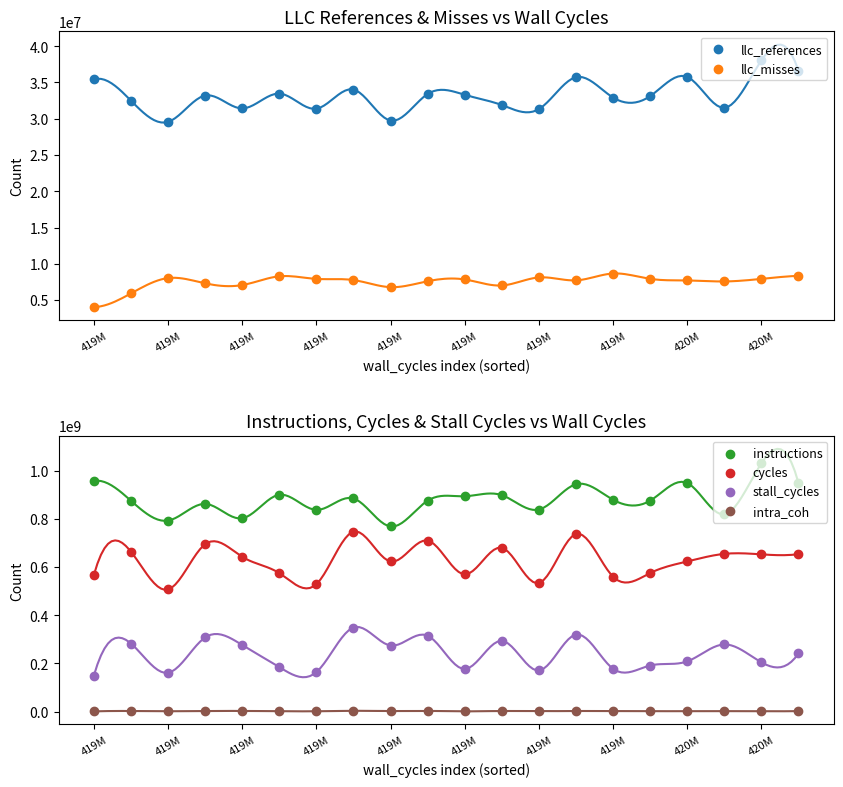

What is the total value across all series at 419M?

1715432486